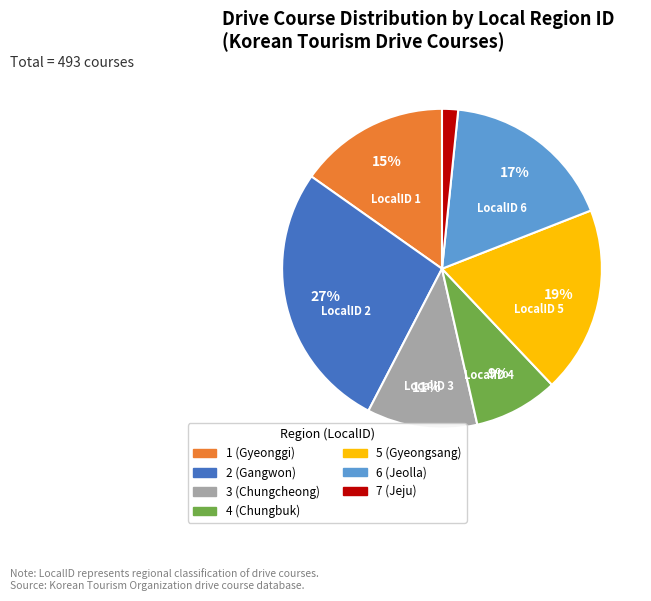

To the nearest percent, what is the average slice percentage?

14%